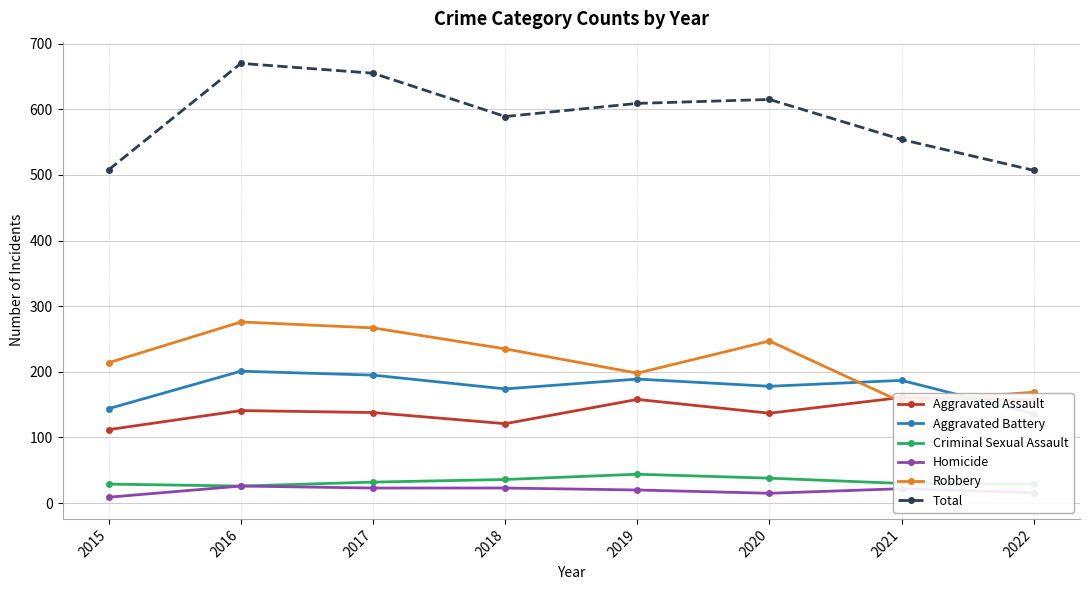

How many intersections are there between Aggravated Assault and Robbery?

2